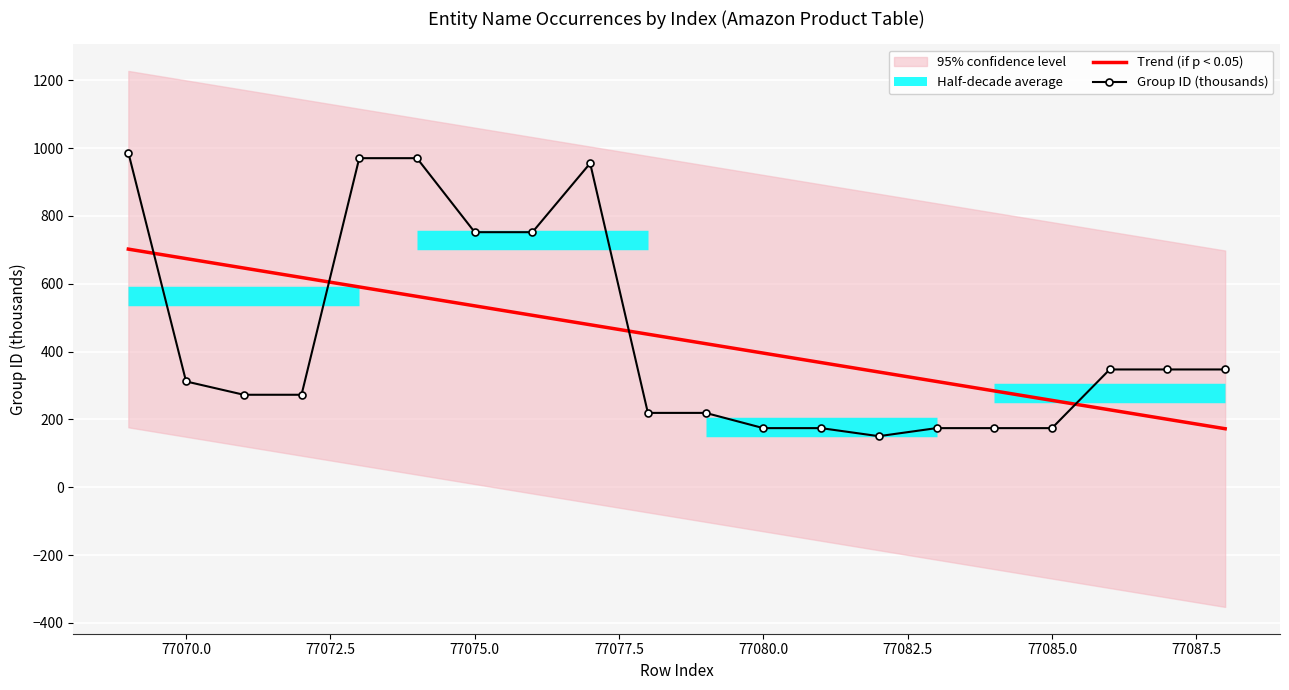

What is the minimum value for Group ID (thousands)?

150.5